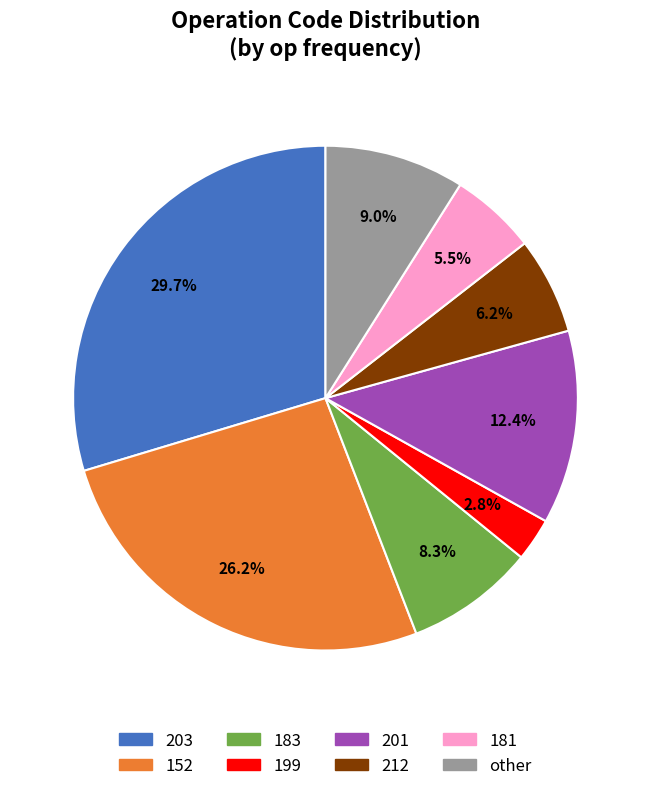

Which slice is the largest?

203